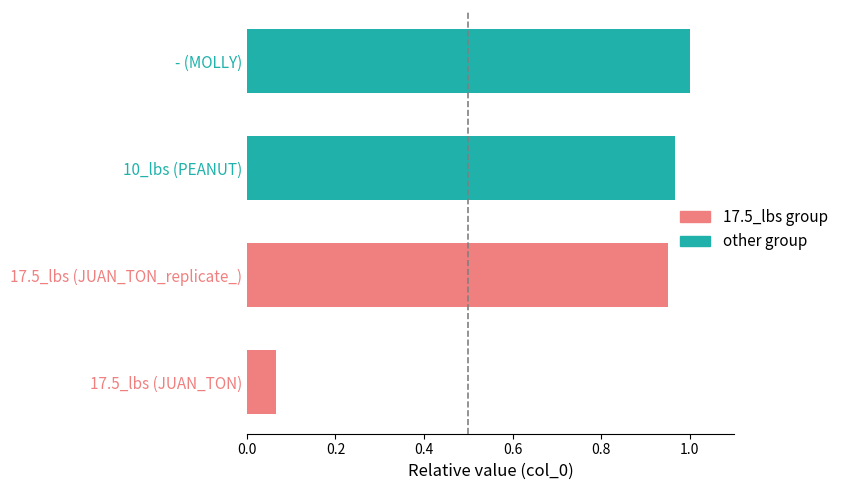

What is the label of the 3rd bar from the right?

17.5_lbs (JUAN_TON_replicate_)